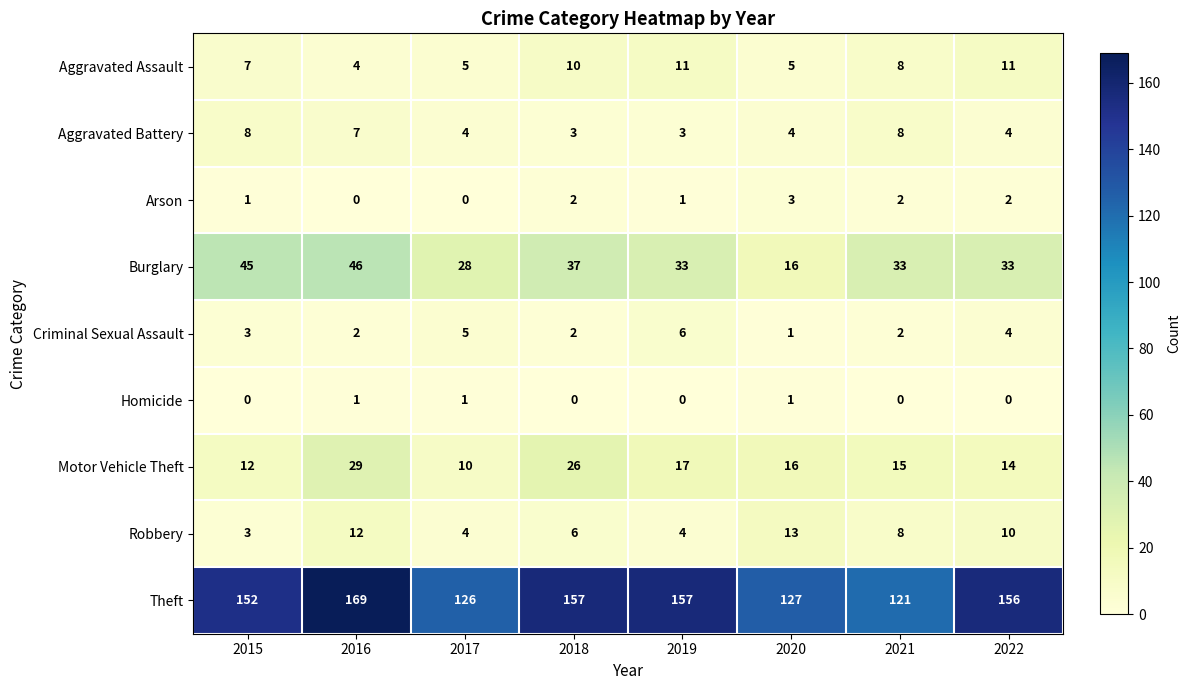

Which series has the largest total across all categories?

Theft